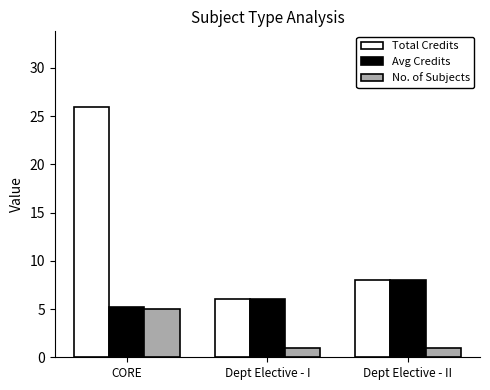

Which category has the highest value across all series?

CORE